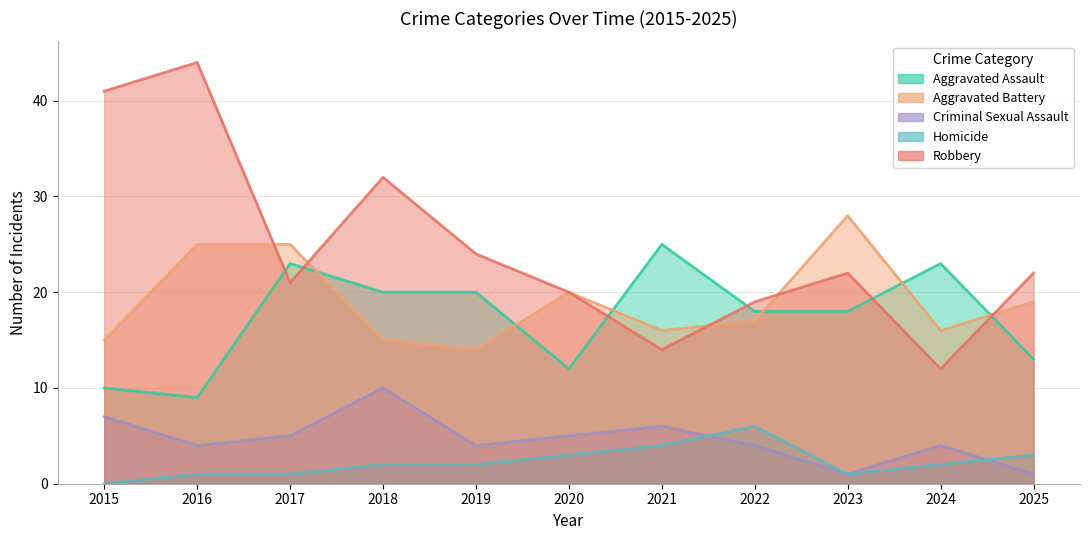

Between 2019 and 2025, which series saw the biggest shift?

Aggravated Assault